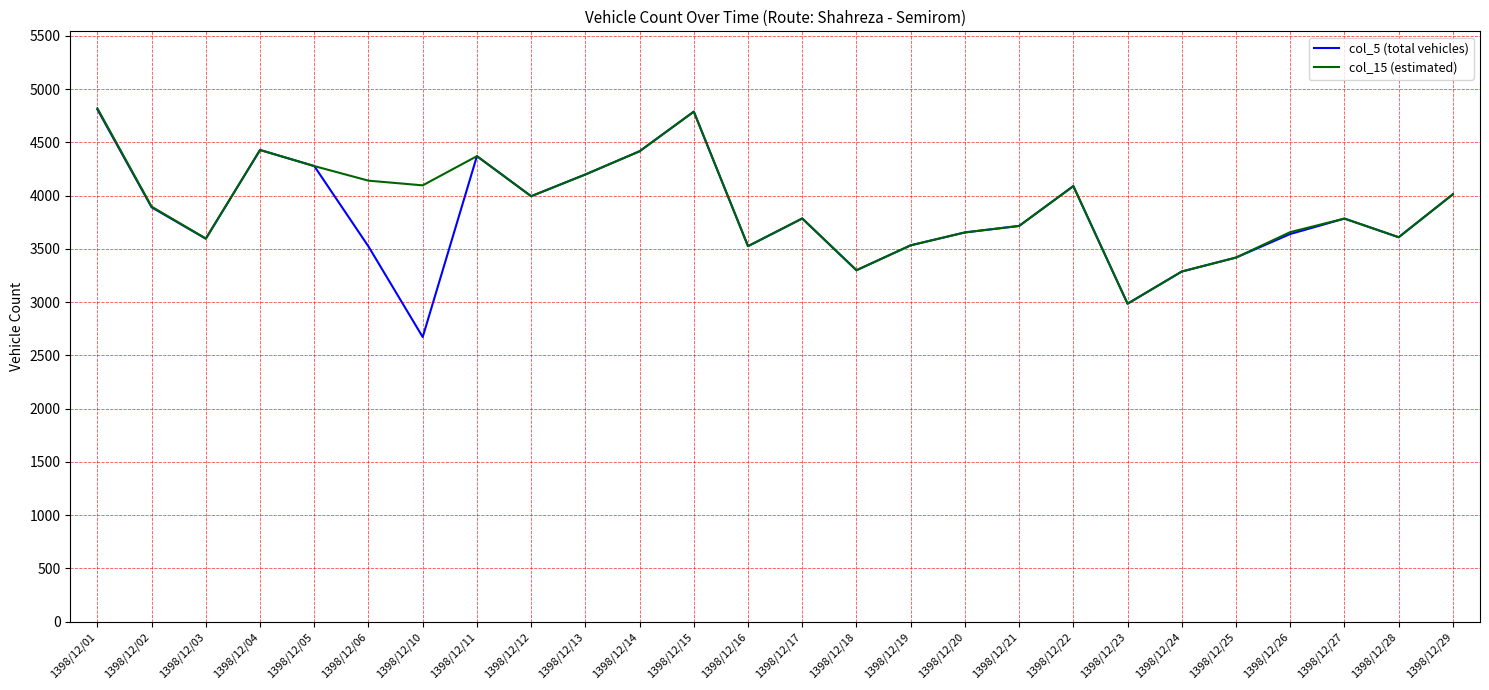

Is the value of col_5 (total vehicles) at 1398/12/25 greater than the value of col_15 (estimated) at 1398/12/18?

Yes